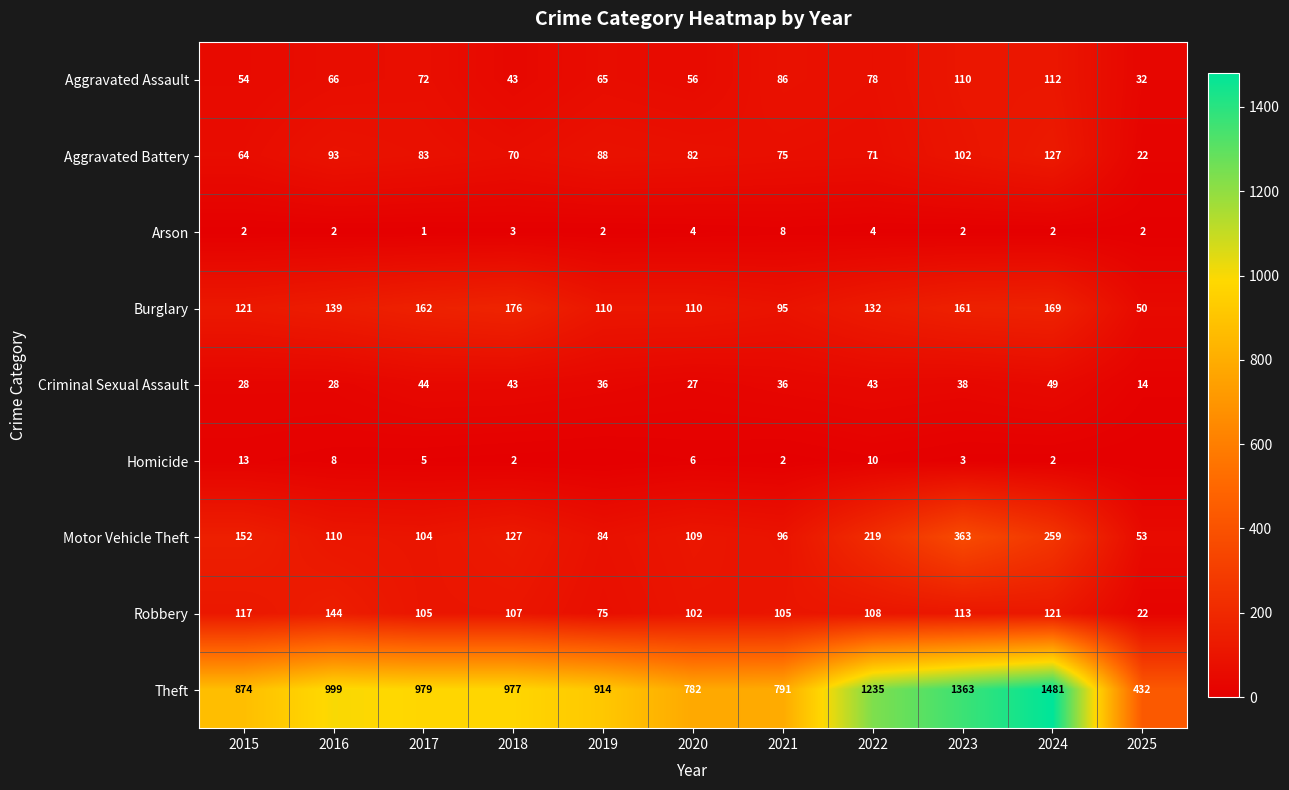

How many data points in Arson are less than 2?

1